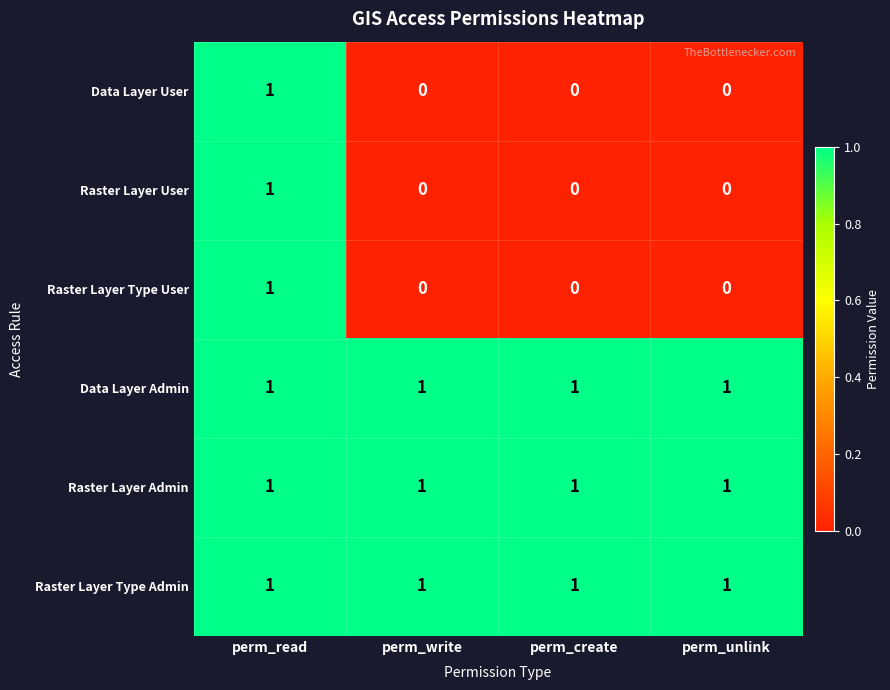

What is the total value across all series at perm_unlink?

3